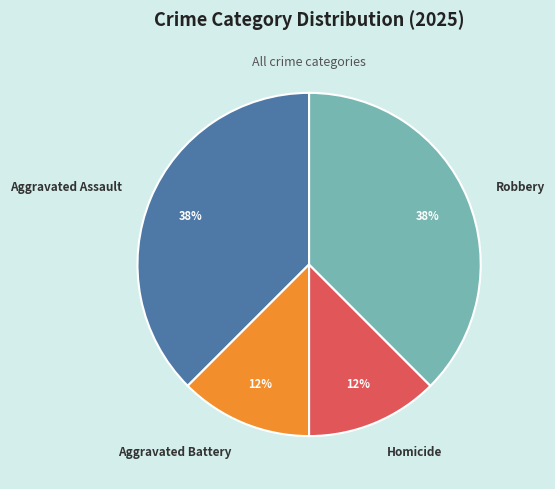

Combined, do Homicide and Aggravated Battery account for over 50%?

No